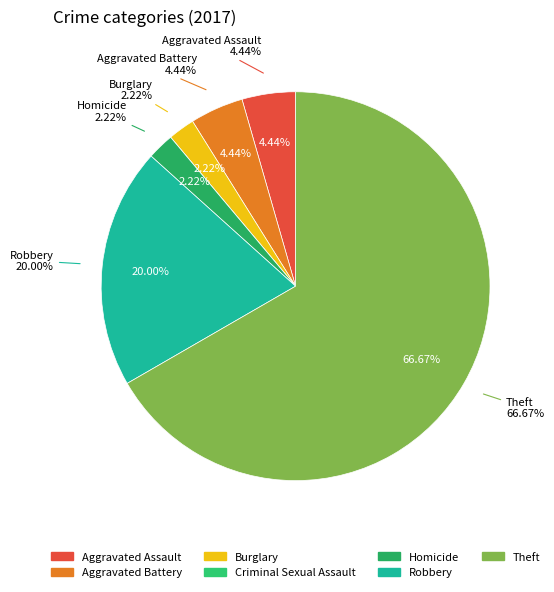

What is the largest slice in the pie chart?

Theft